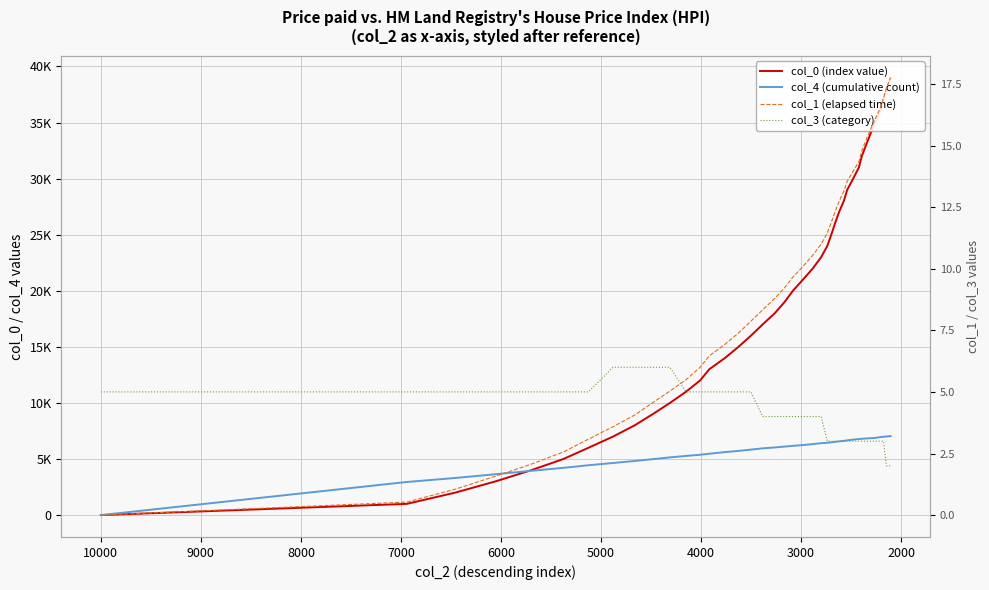

True or false: col_1 (elapsed time) and col_4 (cumulative count) cross at least once.

False